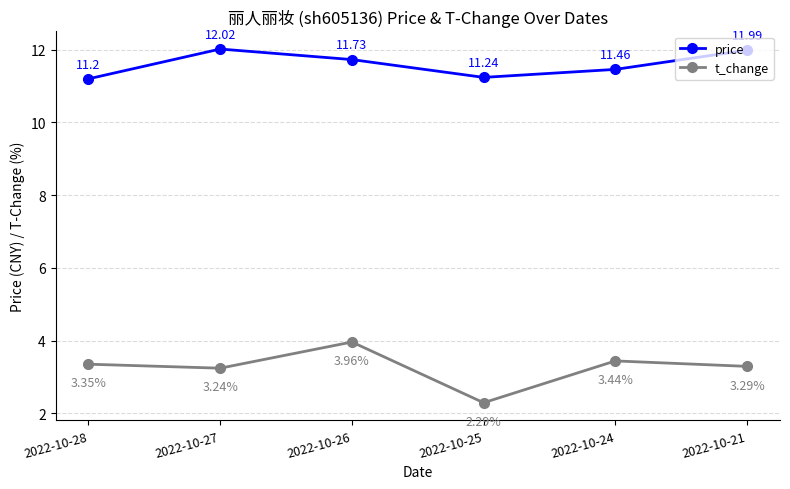

True or false: price has a value of 4.8 at 2022-10-25.

False